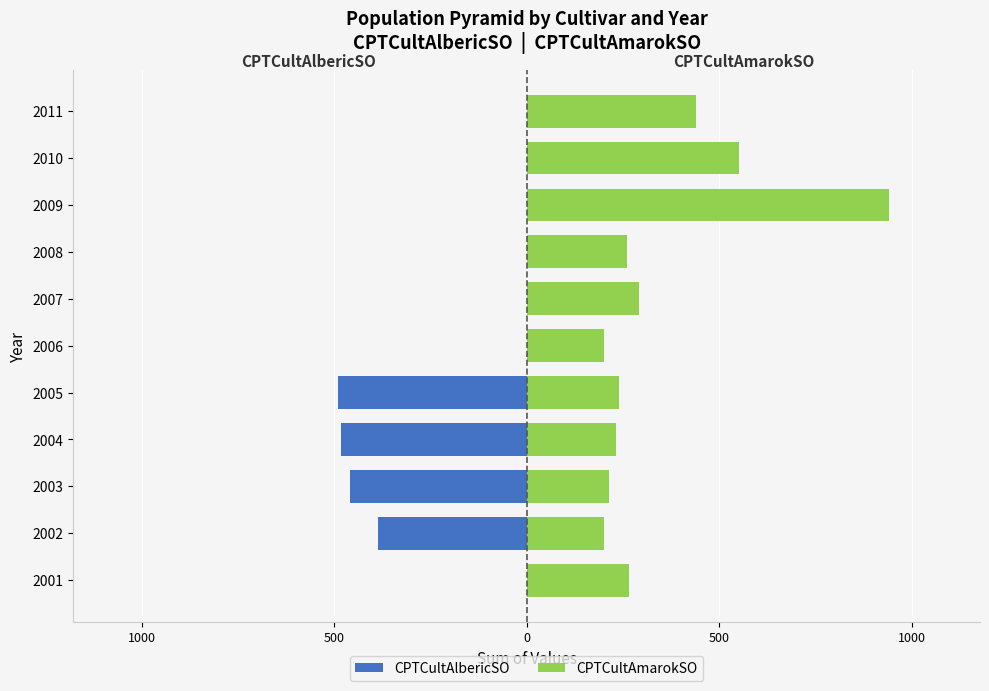

What is the difference between the maximum and minimum values in the CPTCultAmarokSO series?

741